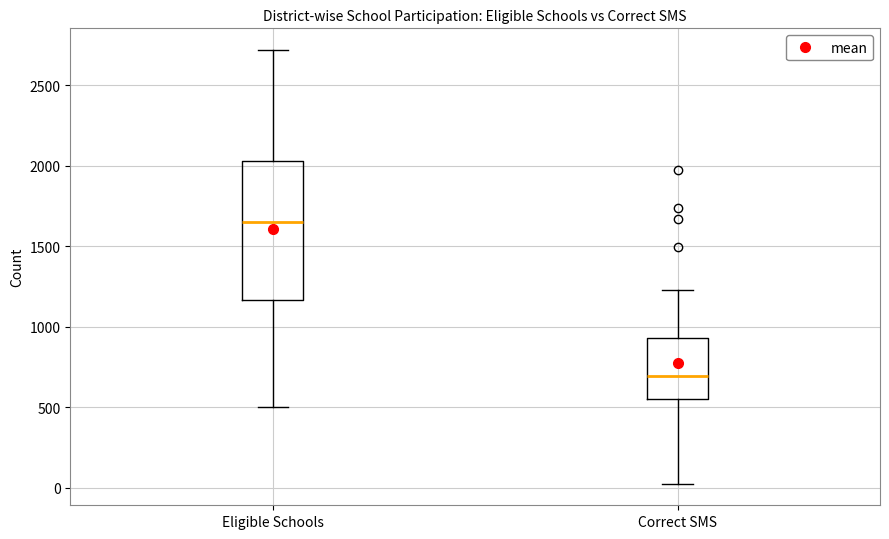

Reading left to right, read every box against the y-axis: the position of its median line, the range the box covers, and the ends of its whiskers. The values are not printed on the chart, so give them approximately, as read against the axis.

Eligible Schools: median 1650, box 1150 to 2050, whiskers 500 to 2700
Correct SMS: median 700, box 550 to 950, whiskers 50 to 1250